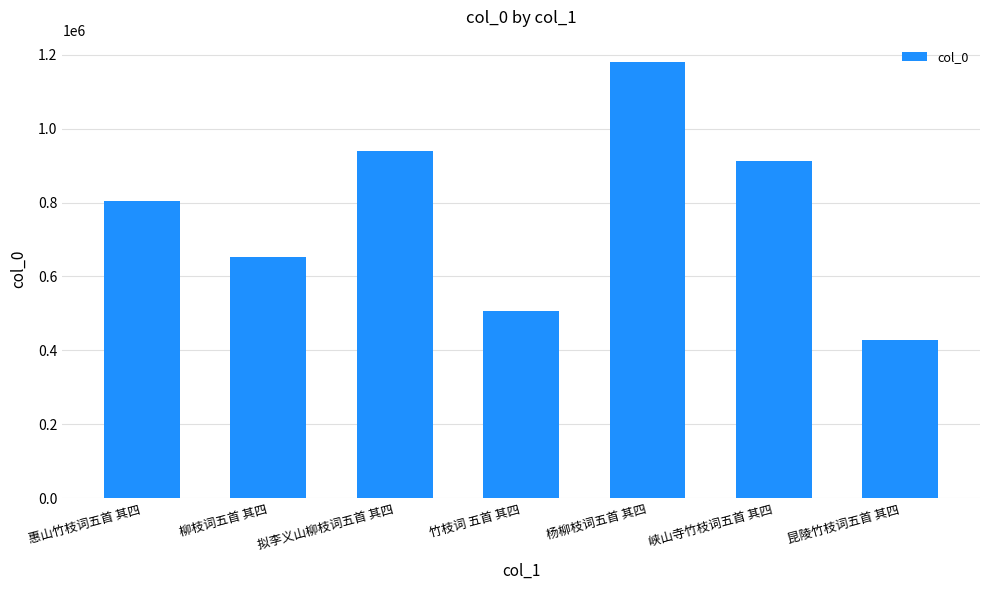

Does the chart contain any negative values?

No